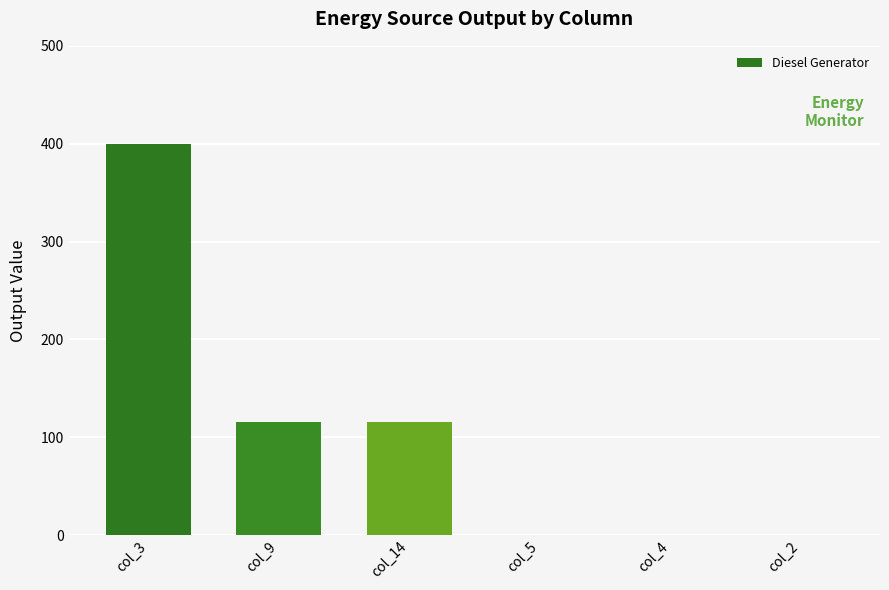

Between col_2 and col_3, which is larger?

col_3